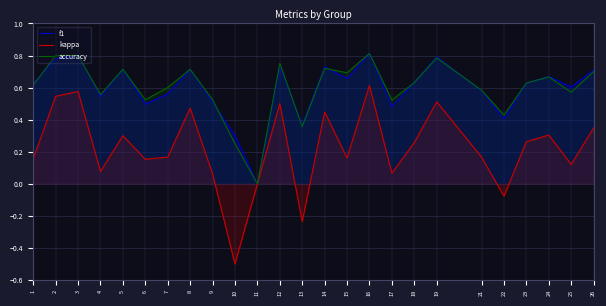

How many distinct data groups are displayed?

3